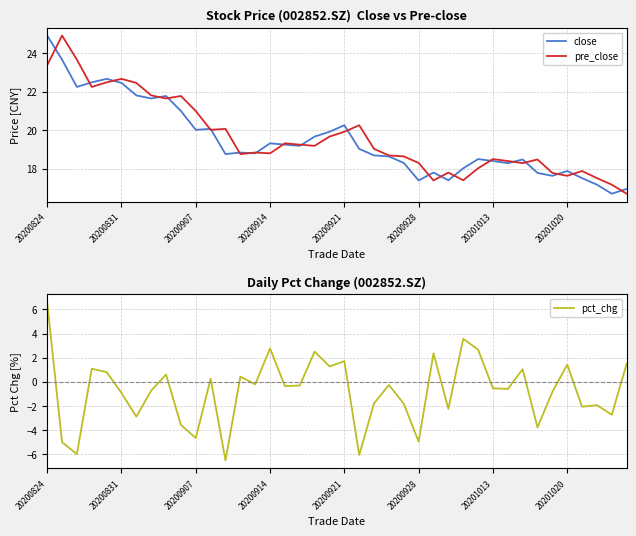

At which category is the sum across all series the highest?

20200824